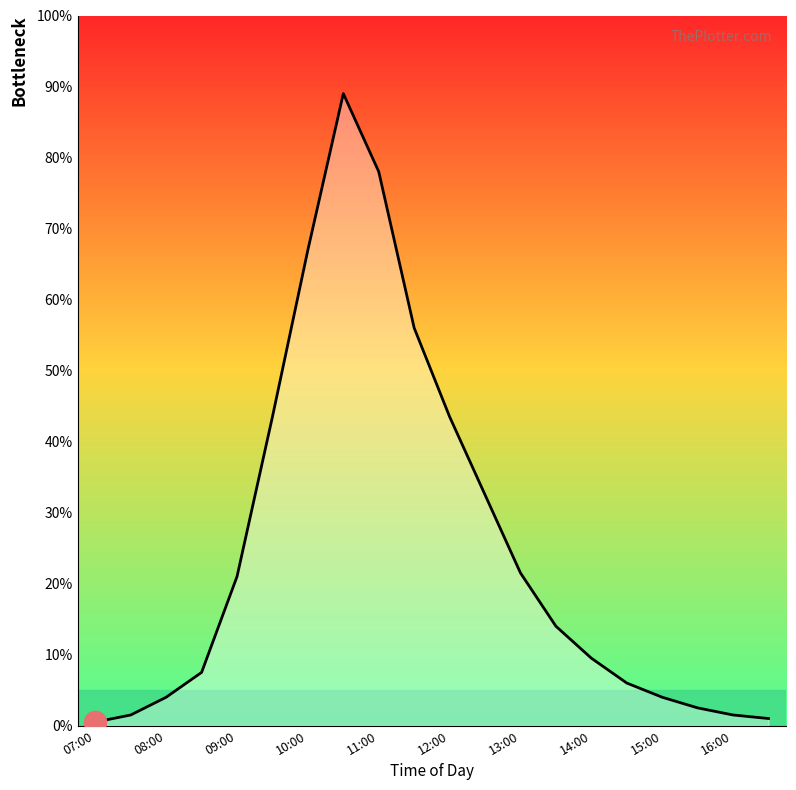

What is the difference between the maximum and minimum values?

88.5